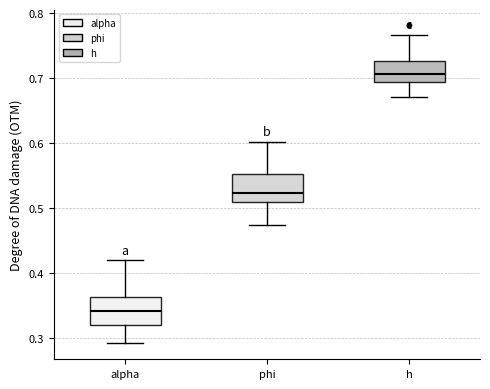

Reading left to right, transcribe this box plot: for each box, give where its median line is, the range the box spans, and where its two whiskers end, as read against the y-axis. The values are not printed on the chart, so give them approximately, as read against the axis.

alpha: median 0.34, box 0.32 to 0.36, whiskers 0.29 to 0.42
phi: median 0.52, box 0.51 to 0.55, whiskers 0.47 to 0.60
h: median 0.71, box 0.69 to 0.73, whiskers 0.67 to 0.77